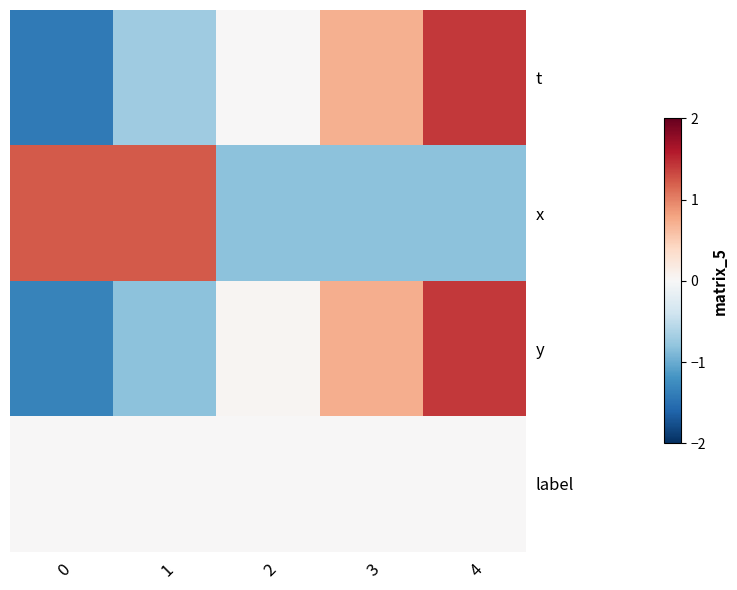

Reading left to right, what are all the values shown in this chart?

row_0: 0=-1.4	1=-0.7	2=0.0	3=0.7	4=1.4
row_1: 0=1.2	1=1.2	2=-0.8	3=-0.8	4=-0.8
row_2: 0=-1.3	1=-0.8	2=0.0	3=0.7	4=1.4
row_3: 0=0.0	1=0.0	2=0.0	3=0.0	4=0.0